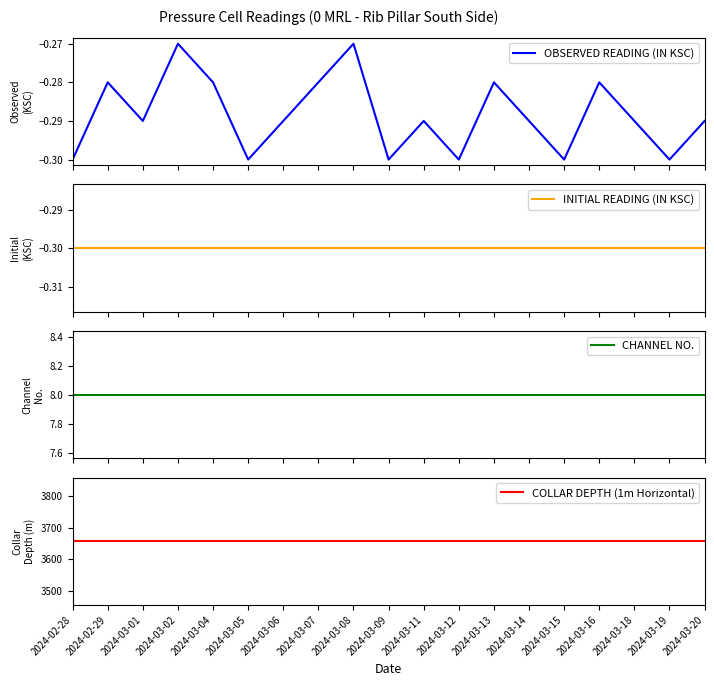

Which category has the highest value across all series?

2024-02-28